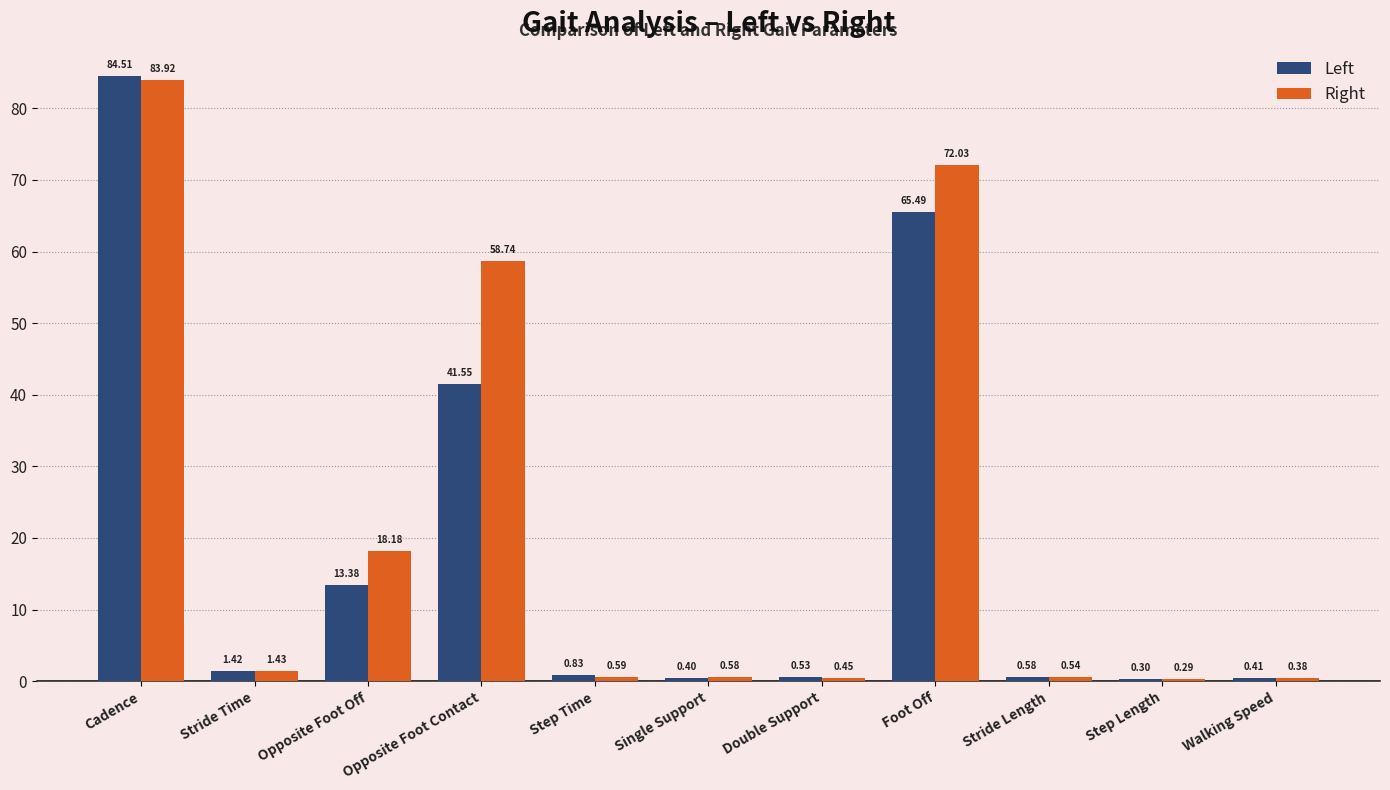

Which series has the largest range (max minus min)?

Left